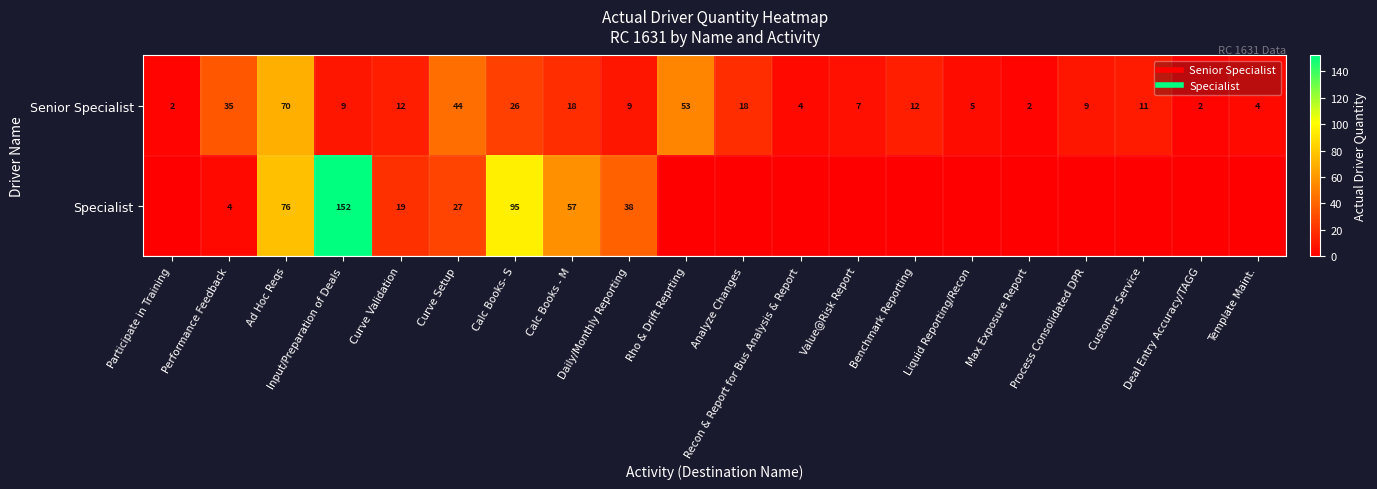

At Calc Books- S, list the series in order from largest to smallest.

Specialist, Senior Specialist